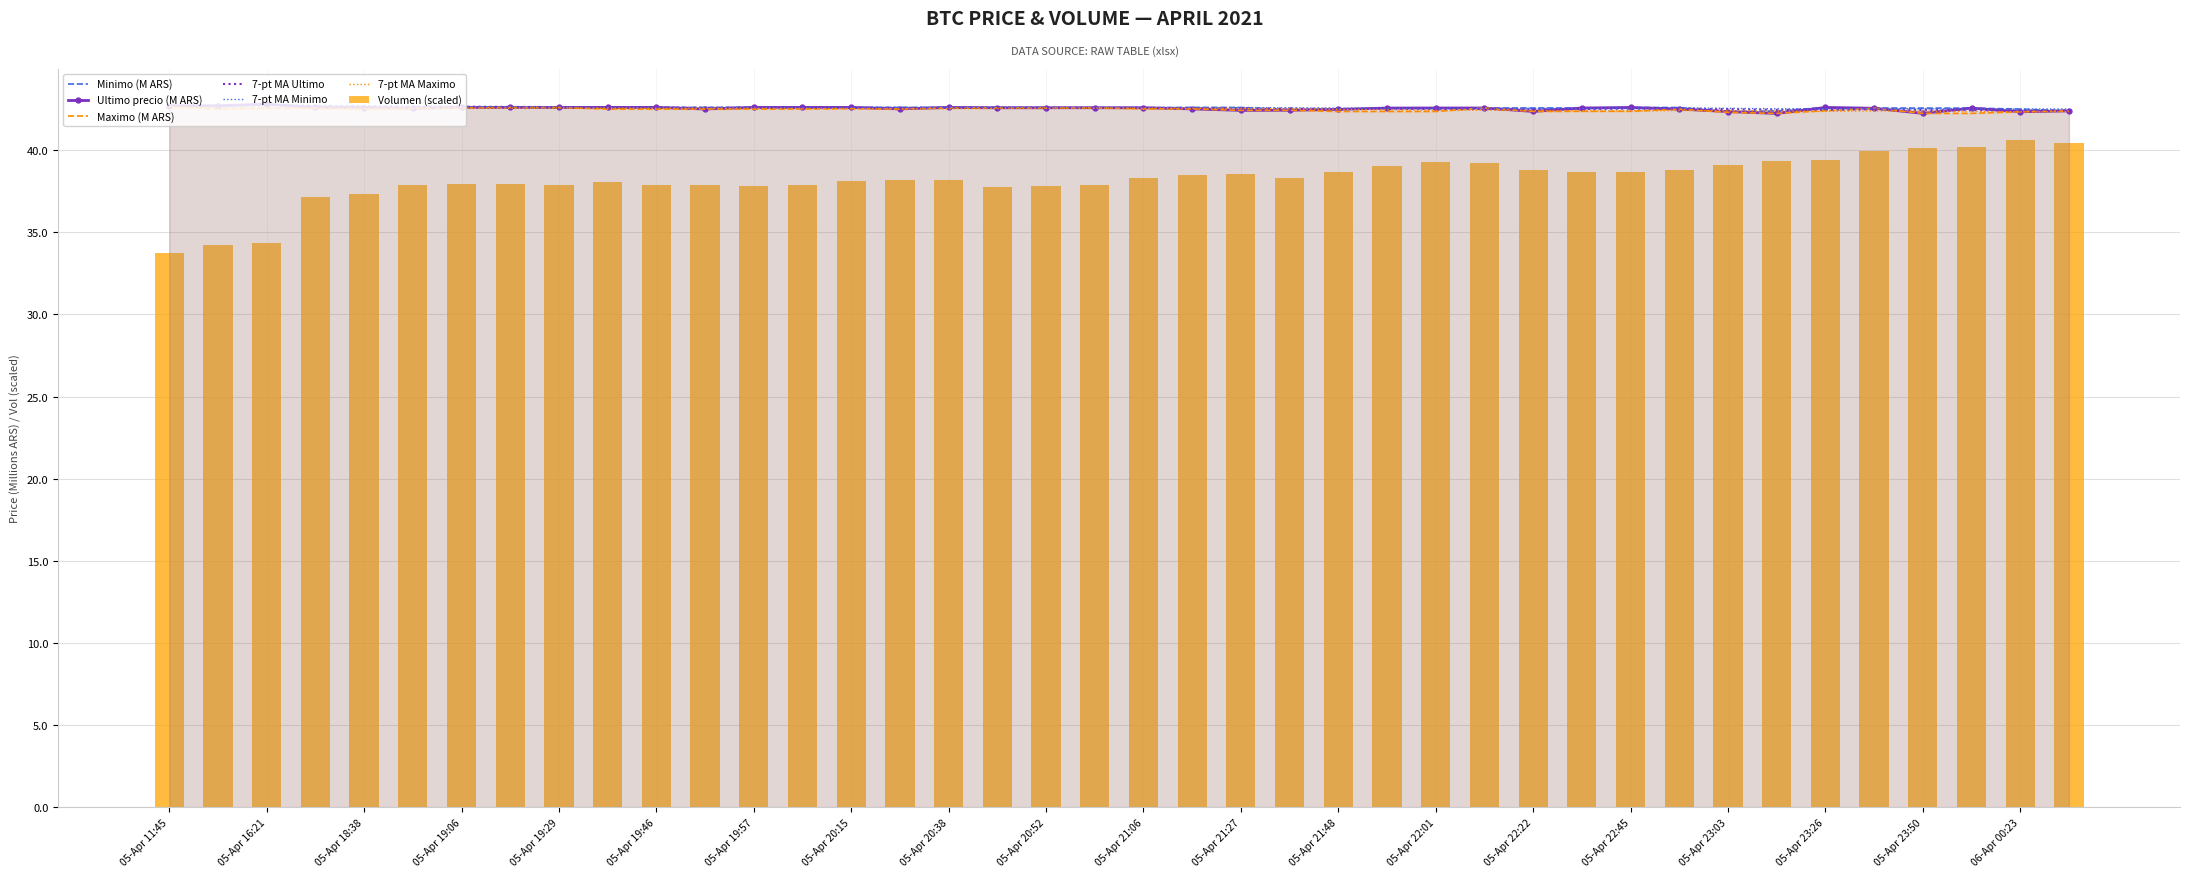

What is the highest value of the 7-pt MA Minimo series?

42.7